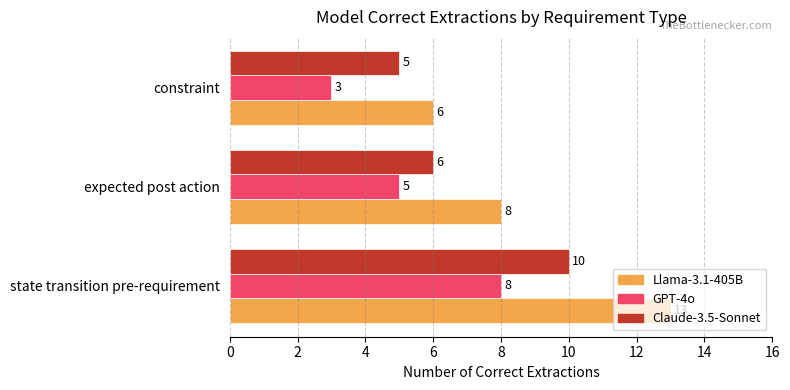

Where is Llama-3.1-405B nearest to the value 9?

expected post action